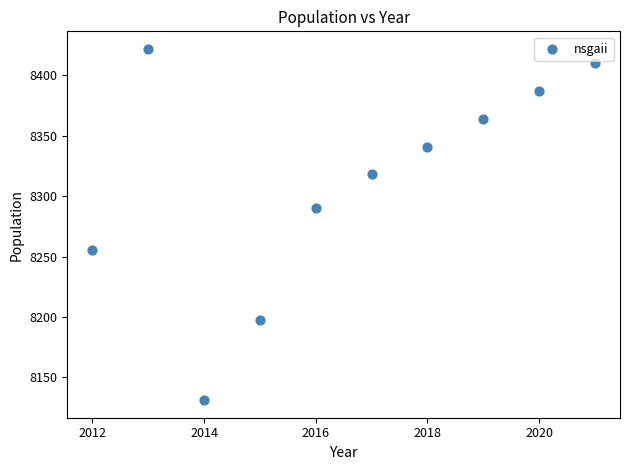

What Y value in the scatter plot is closest to 8276?

8290